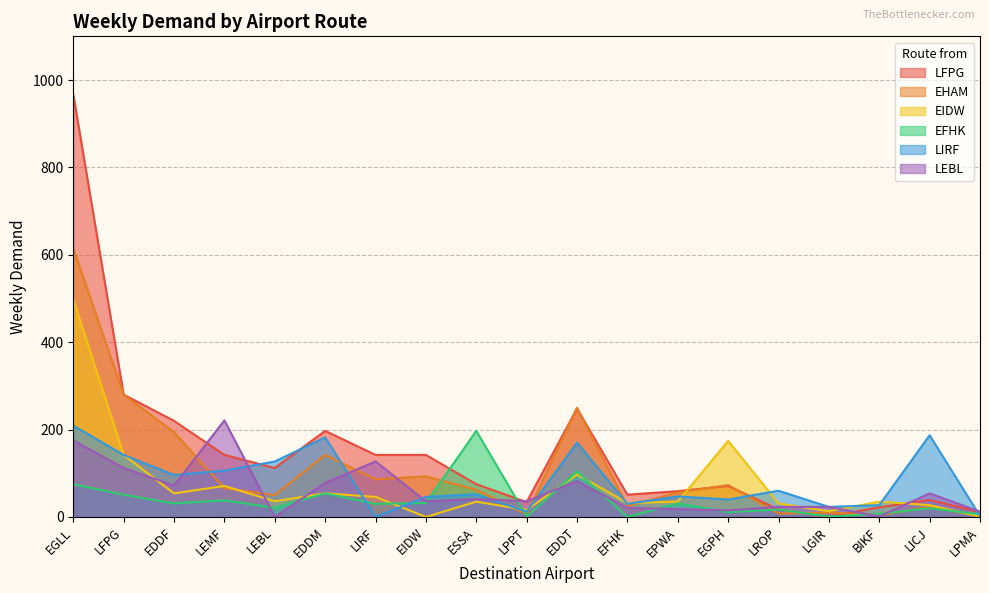

Reading left to right, transcribe all the data shown in this chart.

LFPG: 967	280	220	142	112	197	142	142	75	34	248	51	59	71	17	1	22	39	11
EHAM: 615	280	194	66	50	142	86	93	62	6	250	25	56	73	8	10	4	23	2
EIDW: 498	142	54	71	36	54	46	0	35	16	97	32	35	174	31	13	35	27	1
EFHK: 75	51	31	38	21	54	30	32	197	1	104	0	31	11	17	1	7	20	6
LIRF: 209	142	96	106	127	182	0	46	52	12	170	30	47	40	60	23	27	187	2
LEBL: 175	112	72	221	0	78	127	36	41	36	82	21	18	15	23	23	1	54	12